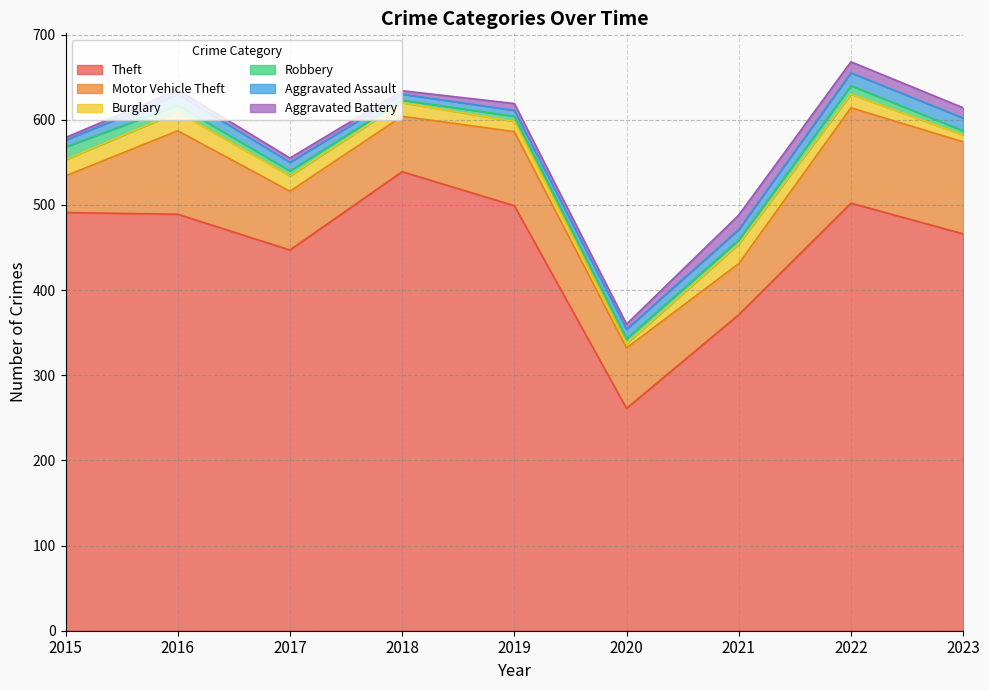

At which label is Aggravated Assault closest to 11?

2020